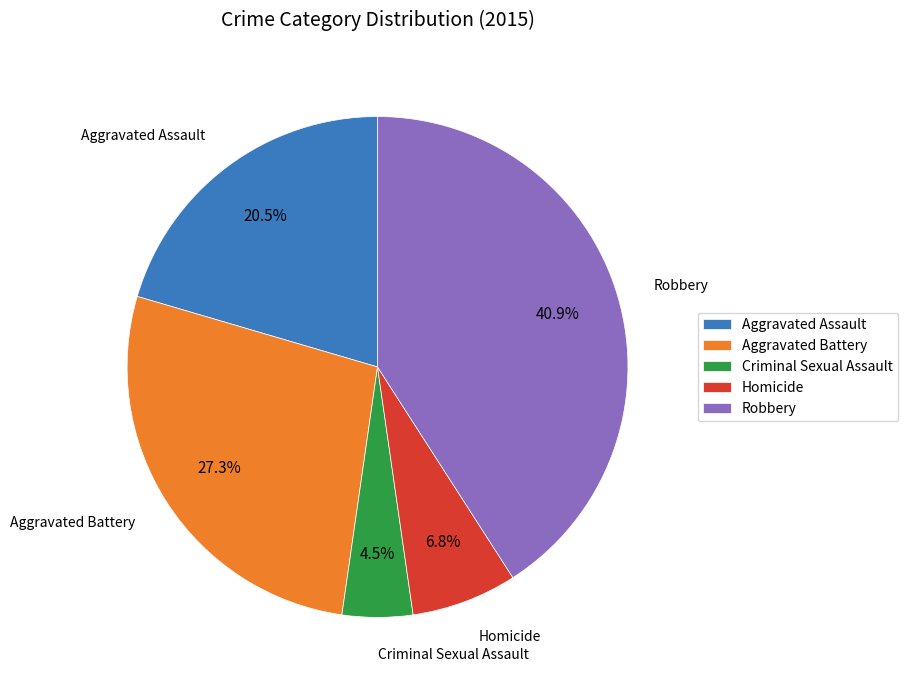

Rank the categories by value from highest to lowest.

Robbery, Aggravated Battery, Aggravated Assault, Homicide, Criminal Sexual Assault